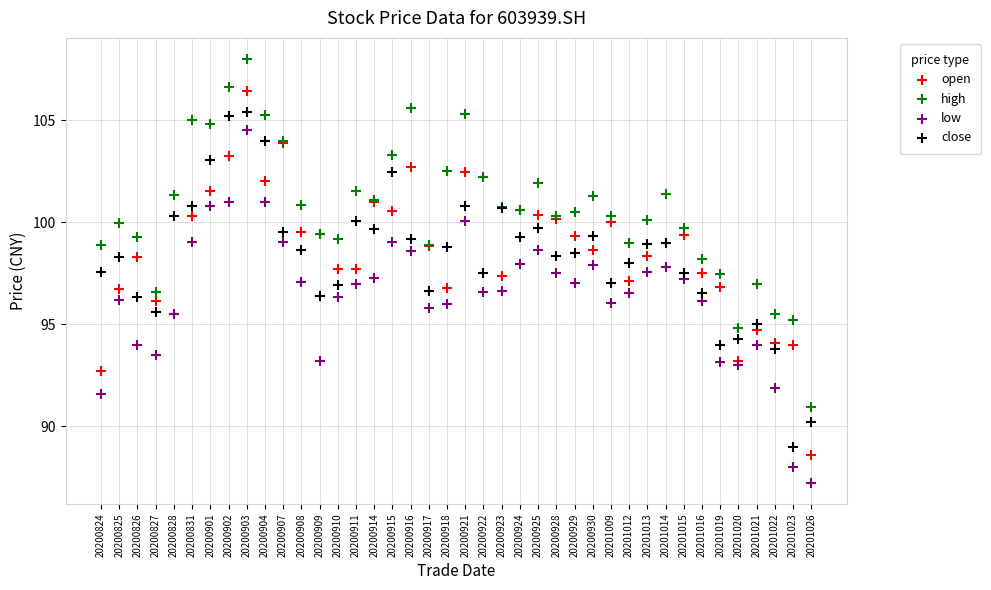

Which series contains the highest Y value?

high